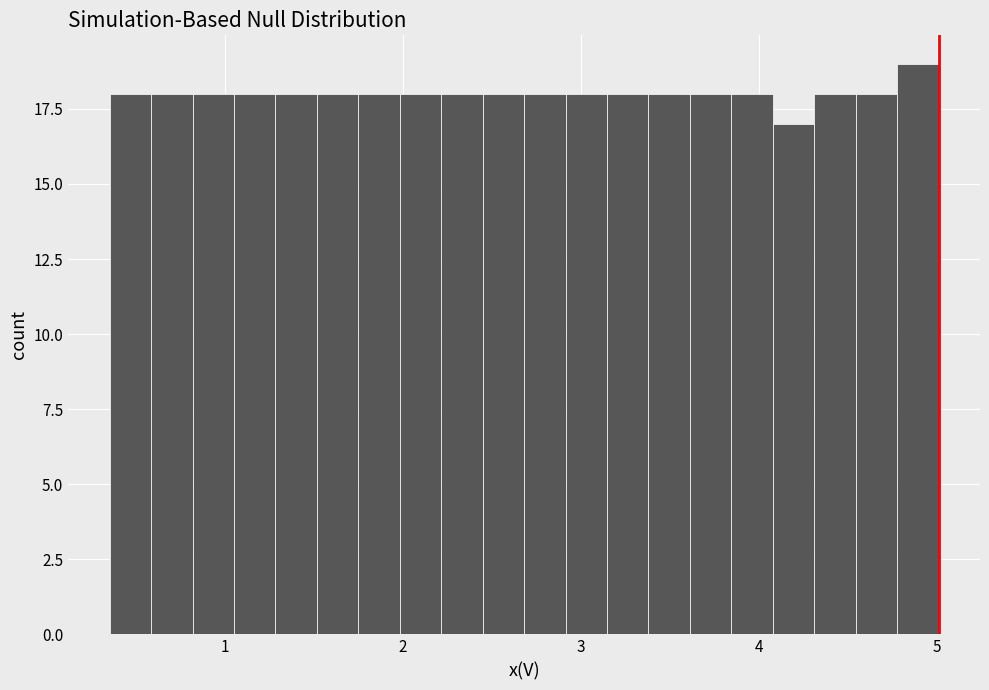

Read against the x-axis, roughly where is the centre of the tallest bar?

4.9